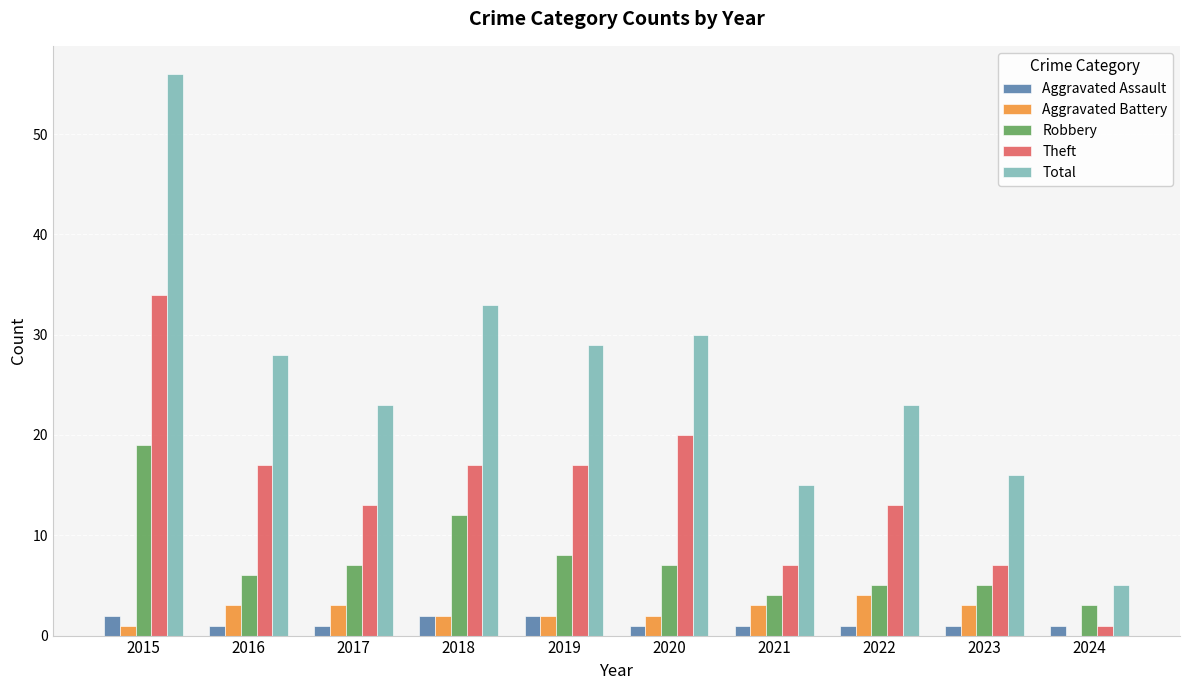

At which label does Total reach its peak?

2015